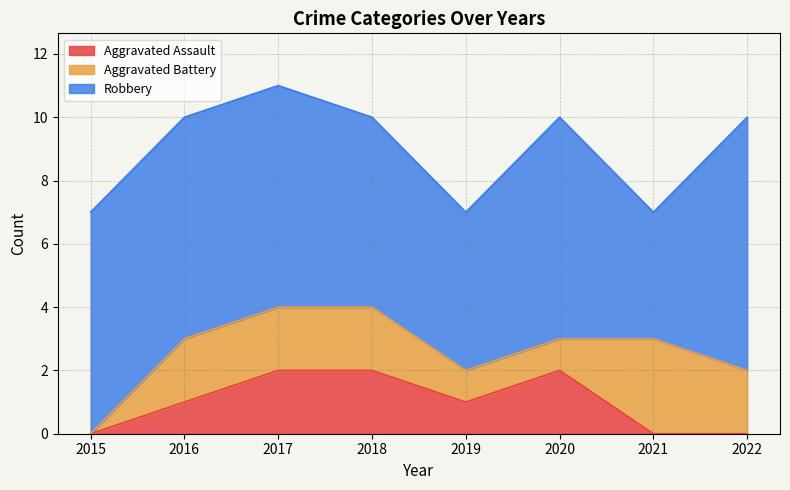

Reading left to right, list all the values displayed in this chart.

Aggravated Assault: 0	1	2	2	1	2	0	0
Aggravated Battery: 0	2	2	2	1	1	3	2
Robbery: 7	7	7	6	5	7	4	8